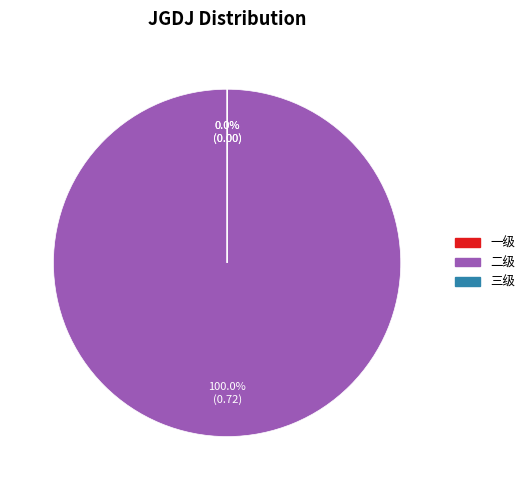

To the nearest percent, what is the difference between the largest and smallest slice percentages?

100%